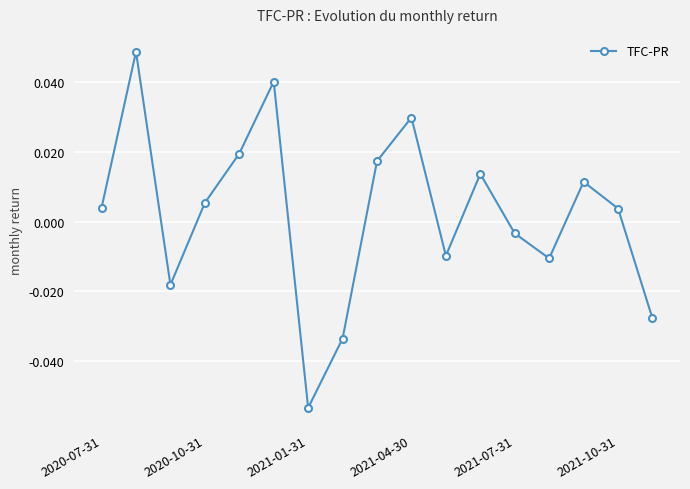

How many data points are above 0?

10